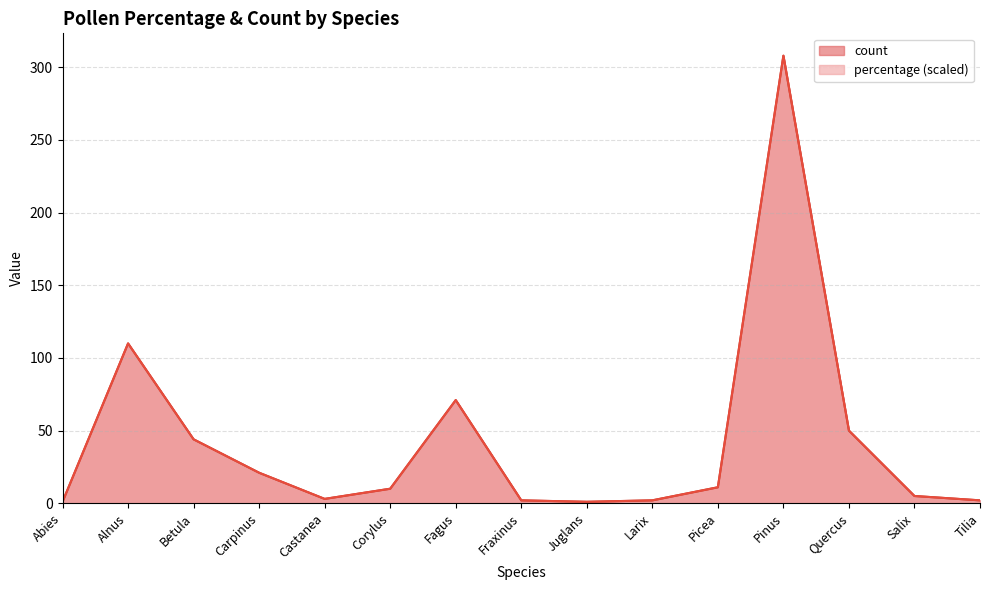

Rank the categories by percentage value from highest to lowest.

Pinus, Alnus, Fagus, Quercus, Betula, Carpinus, Picea, Corylus, Salix, Castanea, Fraxinus, Larix, Tilia, Abies, Juglans